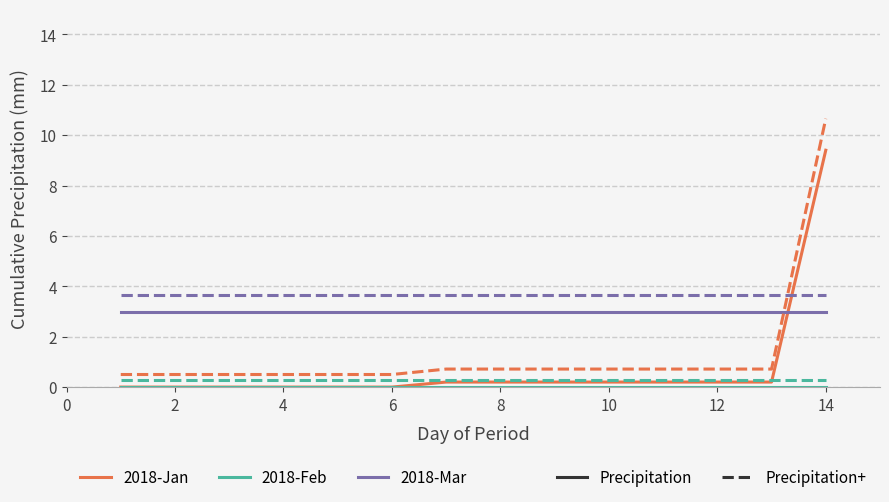

What is the average value of the 2018-Mar series?

3.0